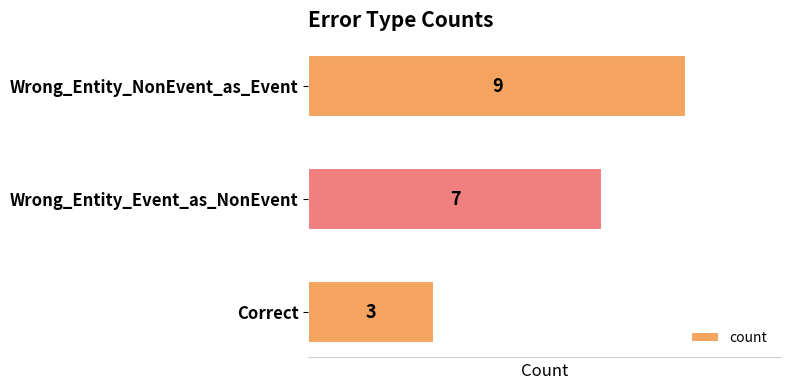

Rank the categories by value from lowest to highest.

Correct, Wrong_Entity_Event_as_NonEvent, Wrong_Entity_NonEvent_as_Event